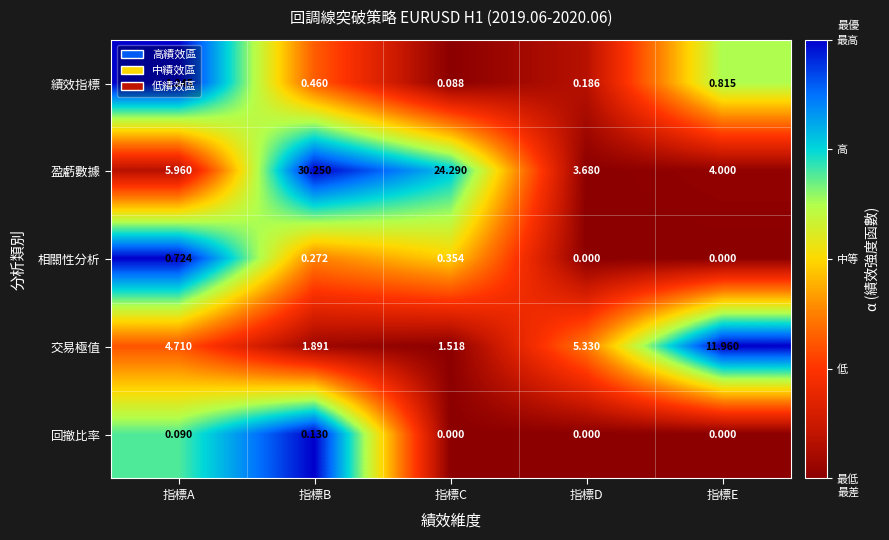

Where is 盈虧數據 nearest to the value 16?

指標C